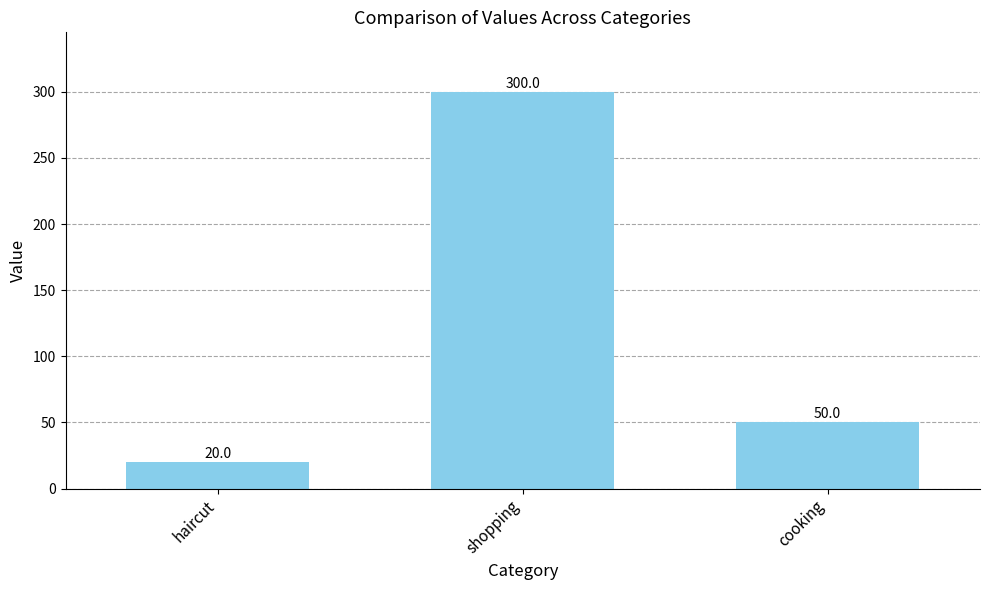

What is the sum of the values at cooking and shopping?

350